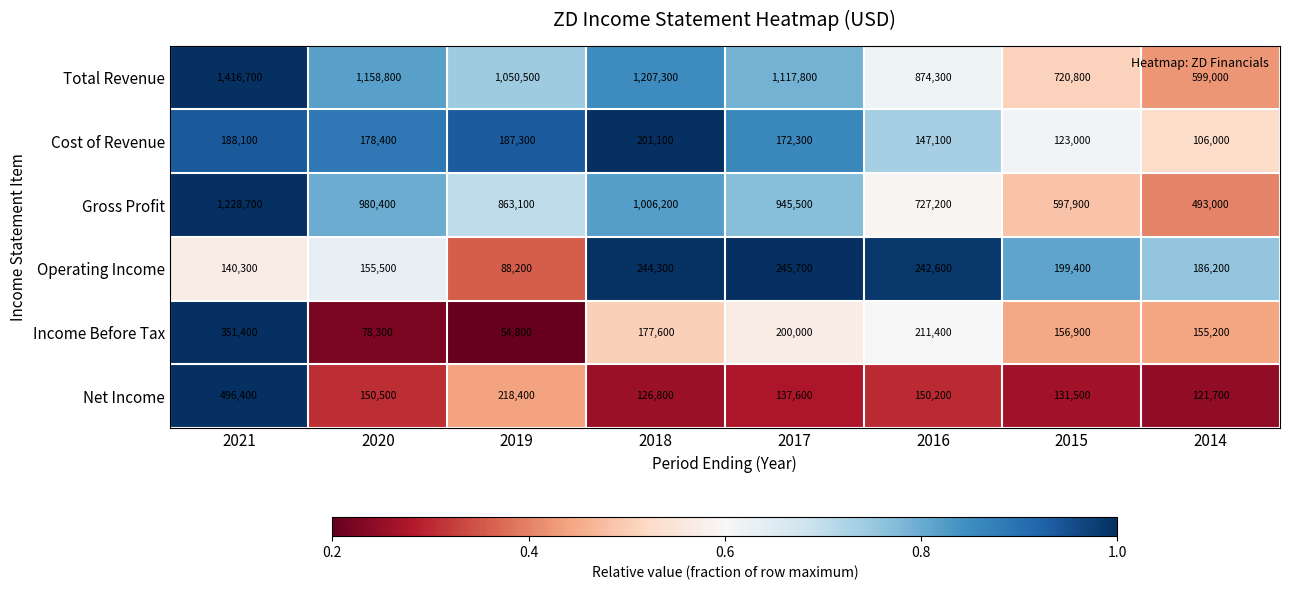

Rank the series by their maximum value, from lowest to highest.

Cost of Revenue, Operating Income, Income Before Tax, Net Income, Gross Profit, Total Revenue